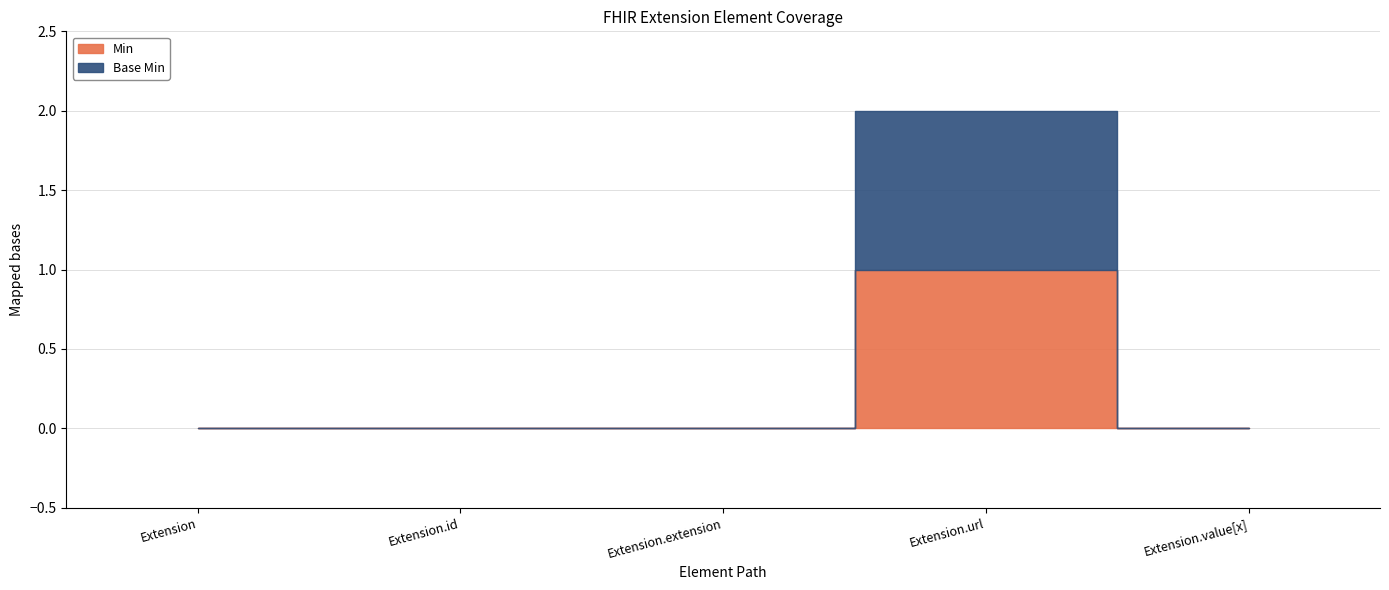

What position from the left is Extension?

1